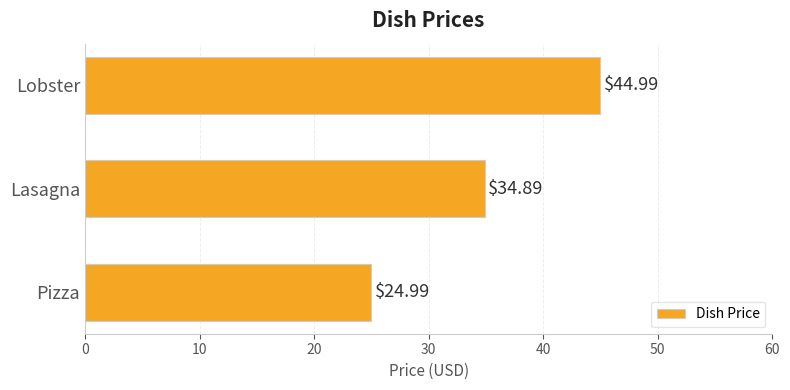

What is the maximum value shown in the chart?

45.0